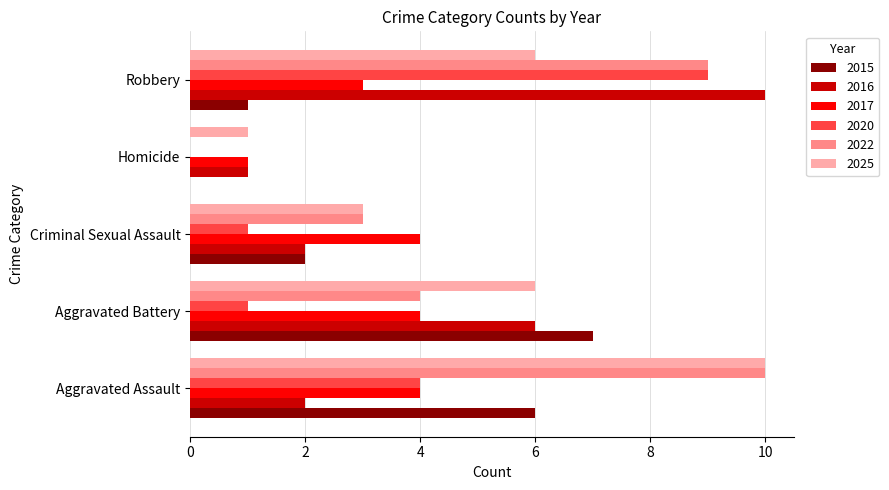

What is the maximum value for 2022?

10